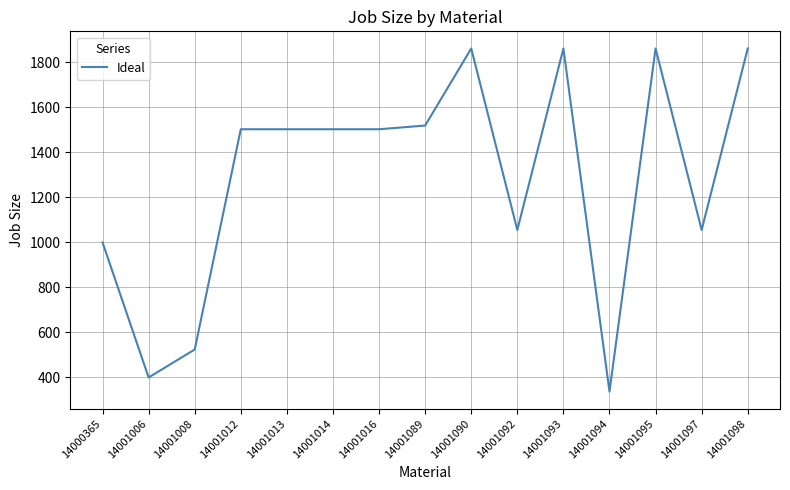

The value at 14001013 is 1503.2. True or false?

True